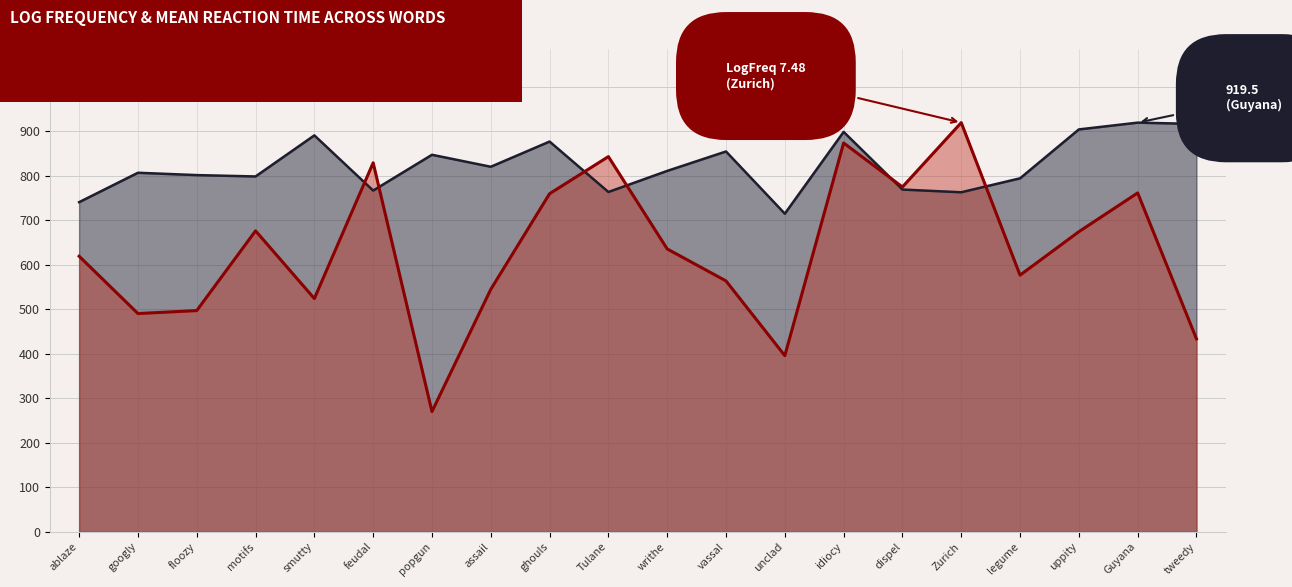

Count the number of categories in the chart.

20